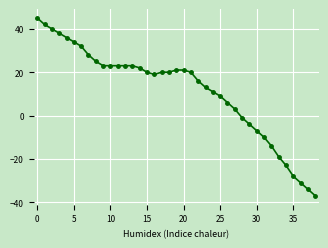

What is the value of the 31st point from the left?

-7